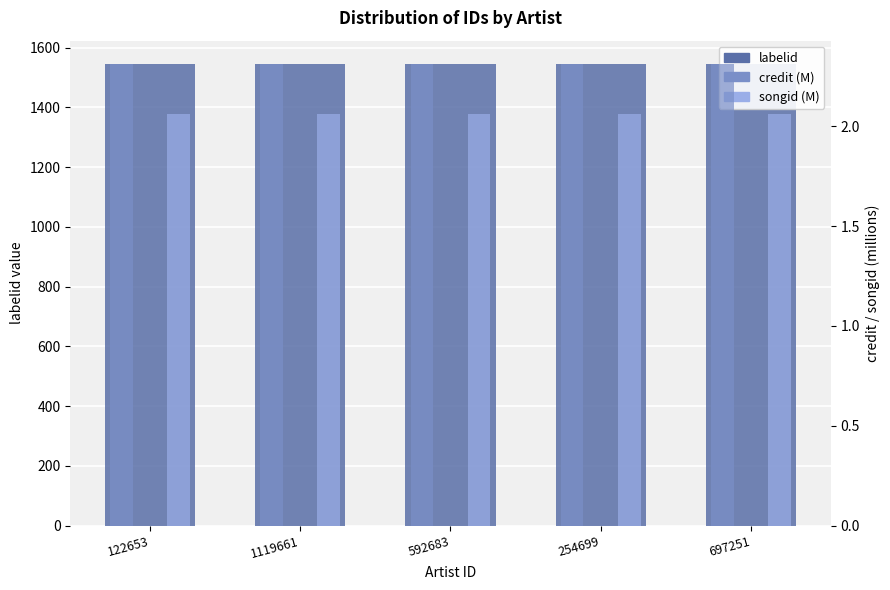

Are the bars grouped side by side (vs. stacked)?

Yes